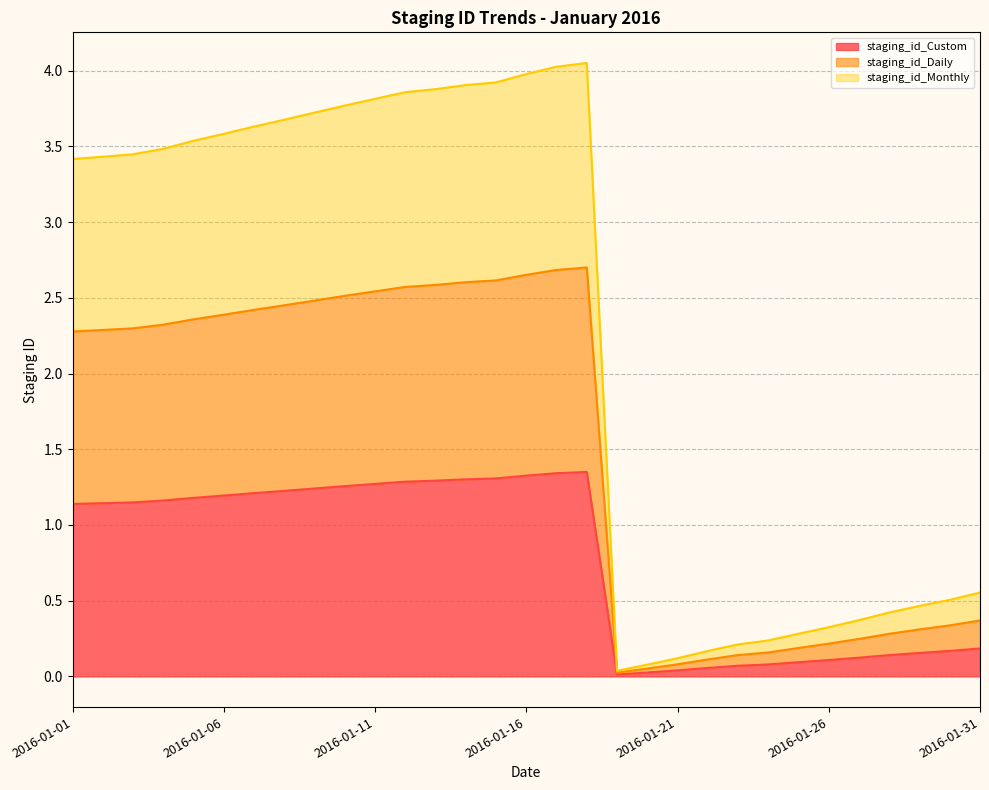

At which label does staging_id_Monthly first exceed 2?

2016-01-01